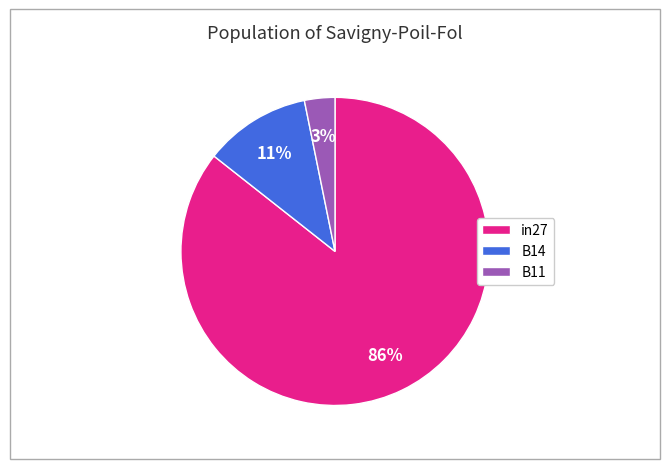

What percentage is the B14 slice, to the nearest percent?

11%